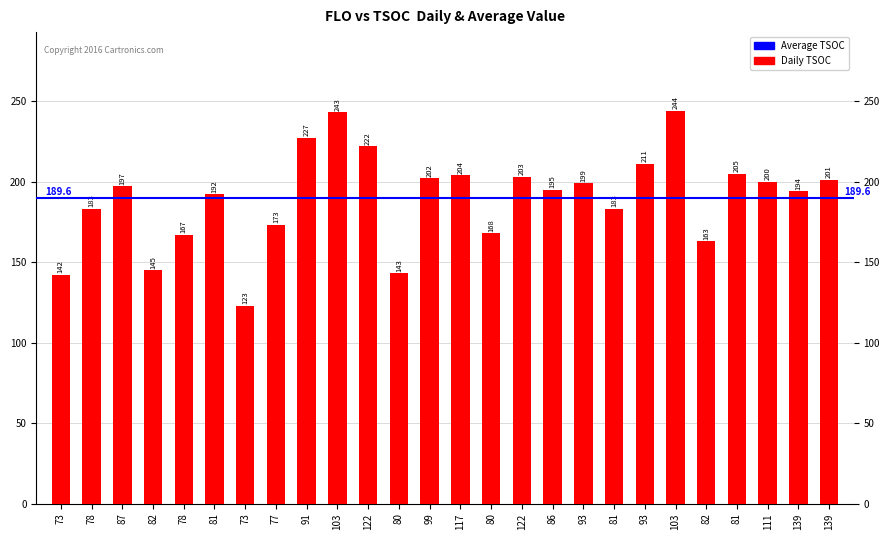

How many bars are there in total?

26